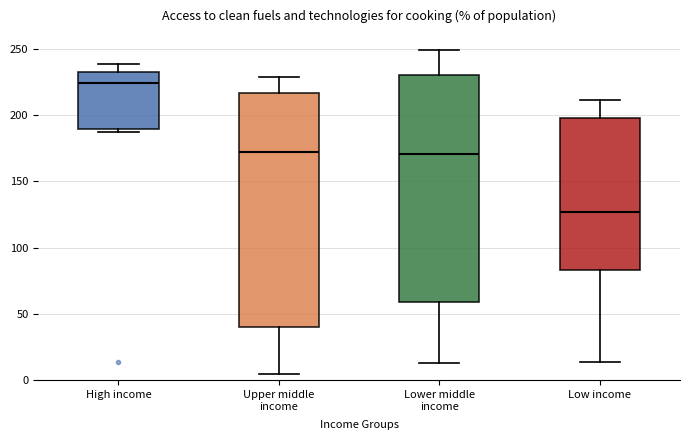

Which box has the highest median line?

High income